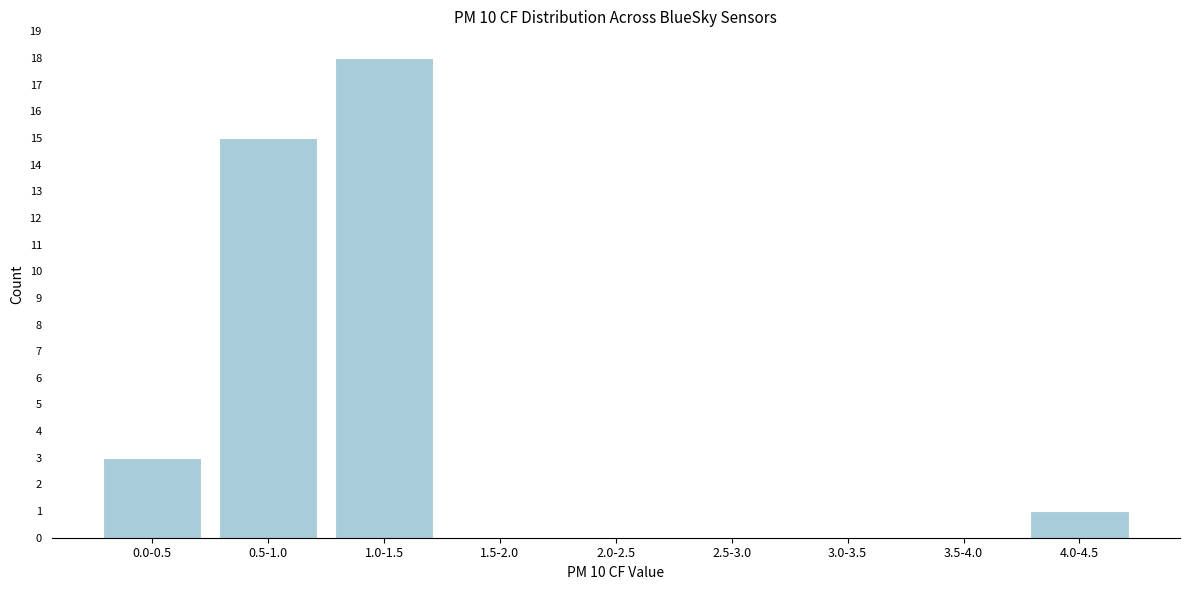

Reading left to right, what are all the values shown in this chart?

0.0-0.5=3	0.5-1.0=15	1.0-1.5=18	1.5-2.0=0	2.0-2.5=0	2.5-3.0=0	3.0-3.5=0	3.5-4.0=0	4.0-4.5=1